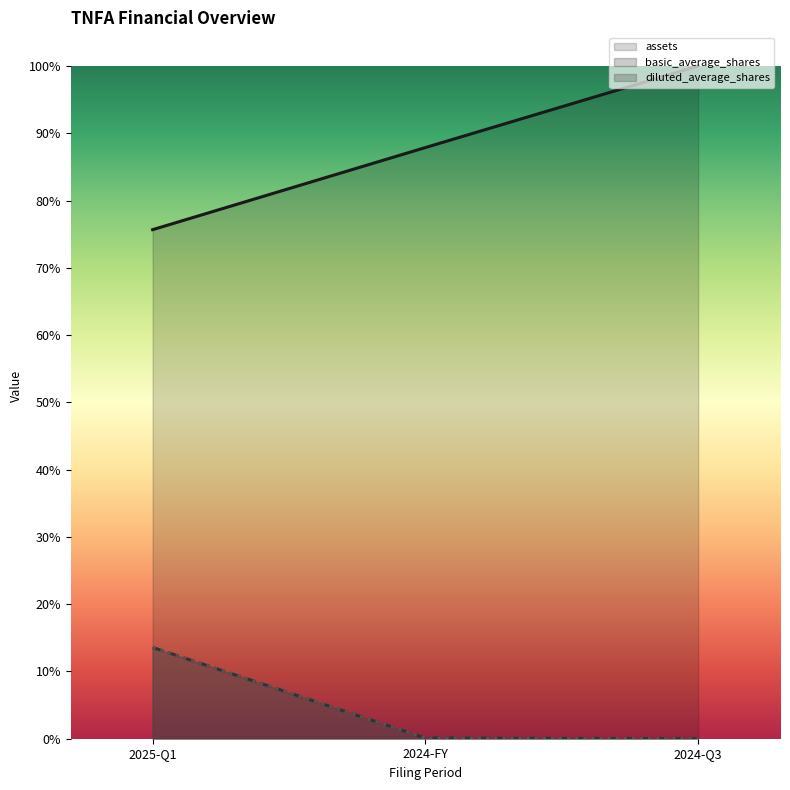

Reading right to left, extract all data points from this chart.

balance_sheet.assets: 2024-Q3=1.0	2024-FY=0.9	2025-Q1=0.8
income_statement.basic_average_shares: 2024-Q3=0.0	2024-FY=0.0	2025-Q1=0.1
income_statement.diluted_average_shares: 2024-Q3=0.0	2024-FY=0.0	2025-Q1=0.1